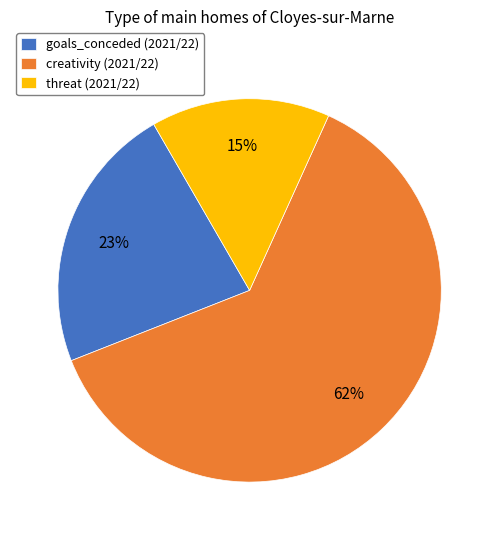

Between goals_conceded (2021/22) and threat (2021/22), which is larger?

goals_conceded (2021/22)